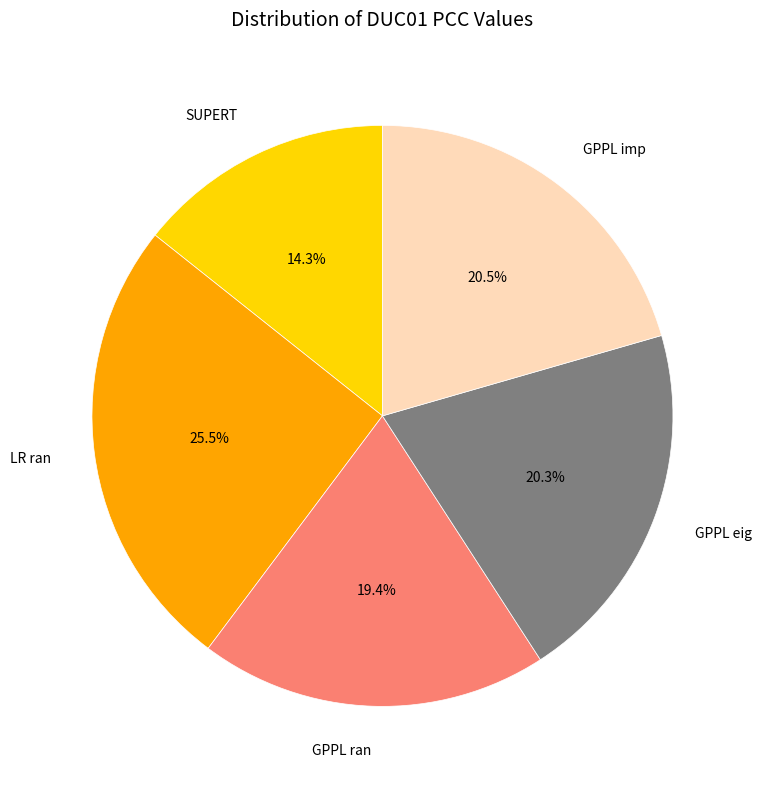

How many segments does this pie chart have?

5